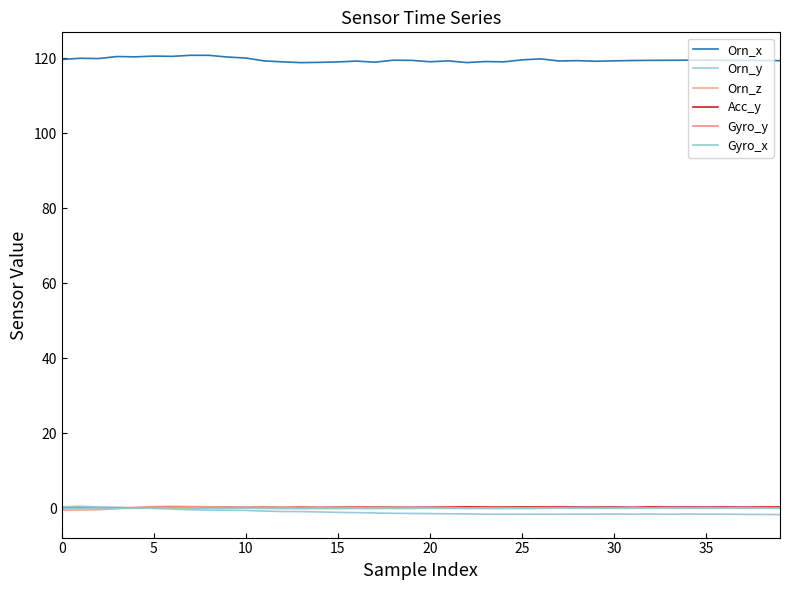

Where do Orn_z and Acc_y first cross each other?

15 and 20